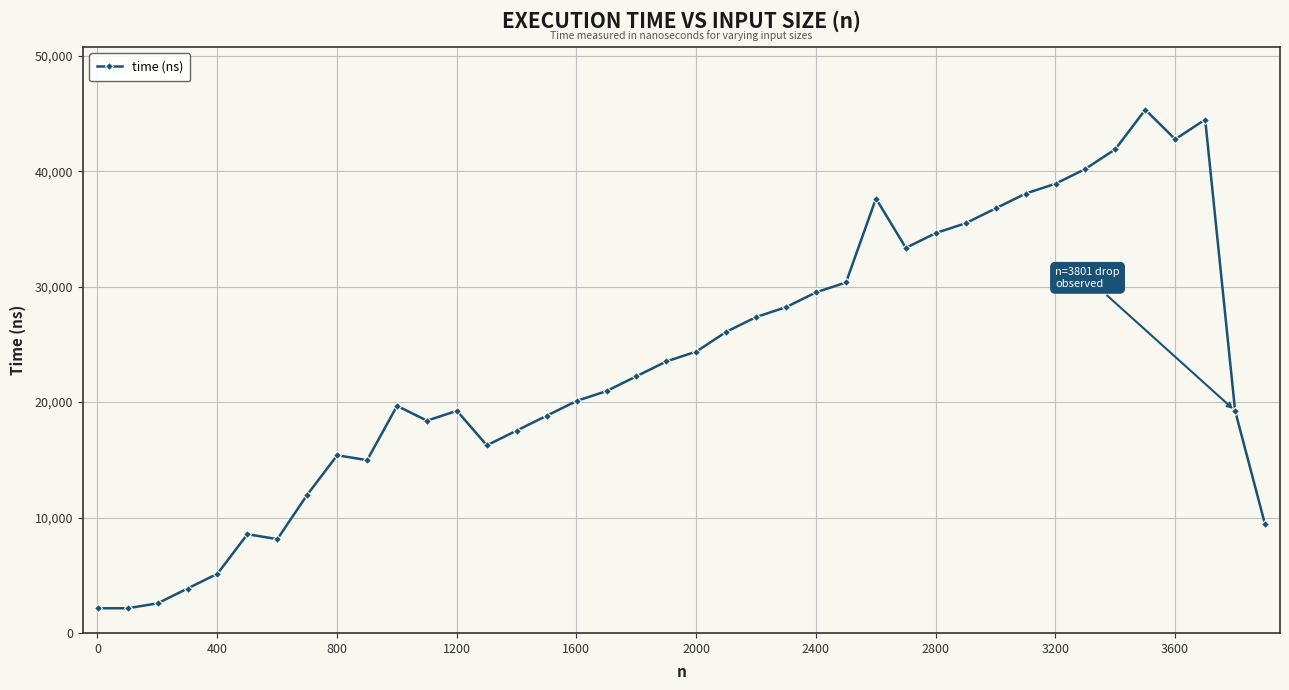

What is the value of the 11th point from the left?

19672